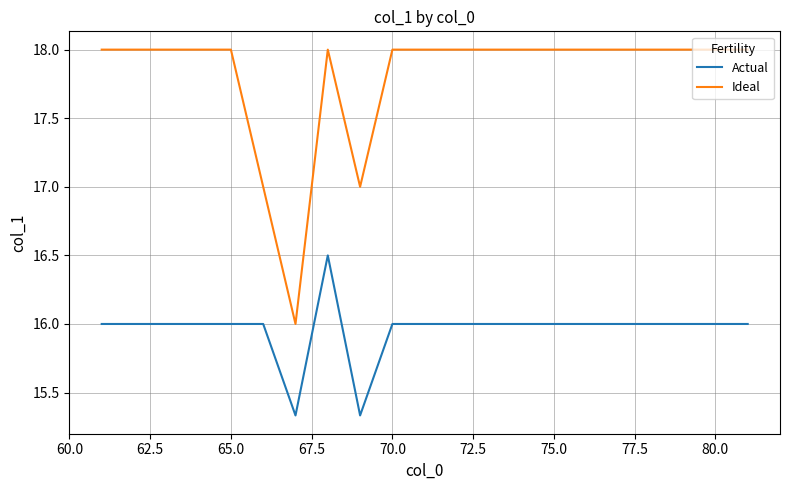

Which series has the largest total across all categories?

Ideal